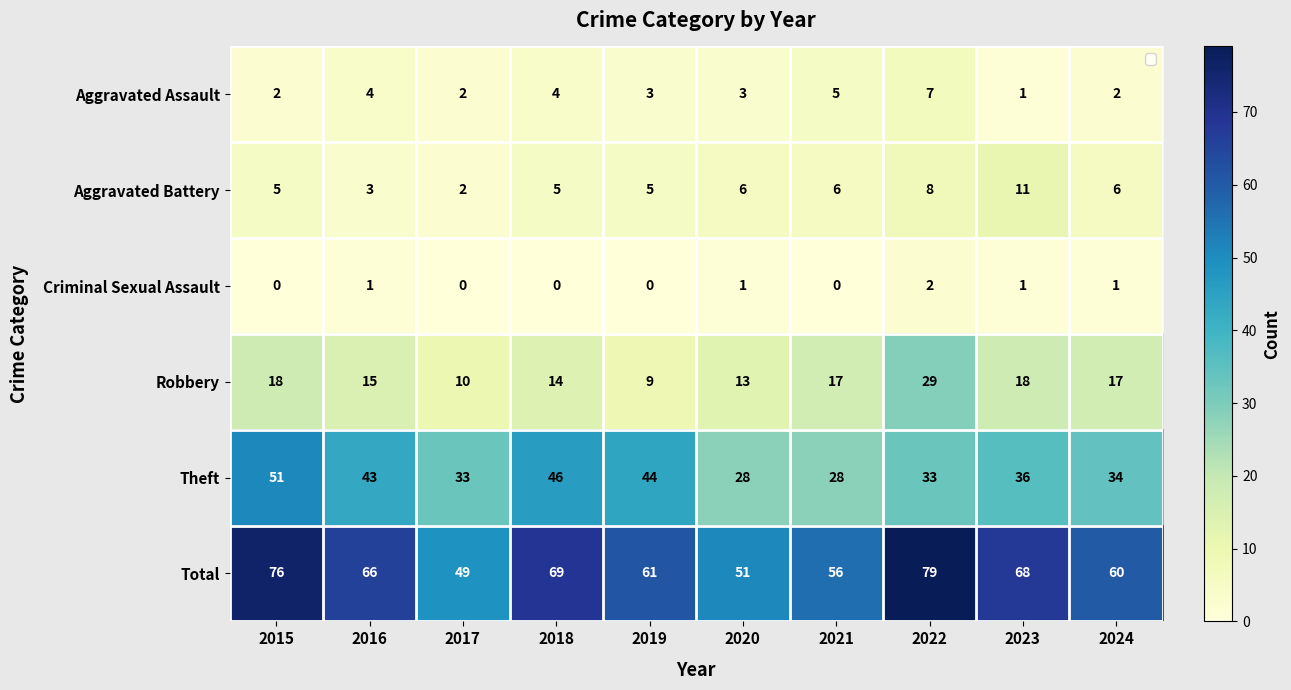

What is the highest value of the Theft series?

51